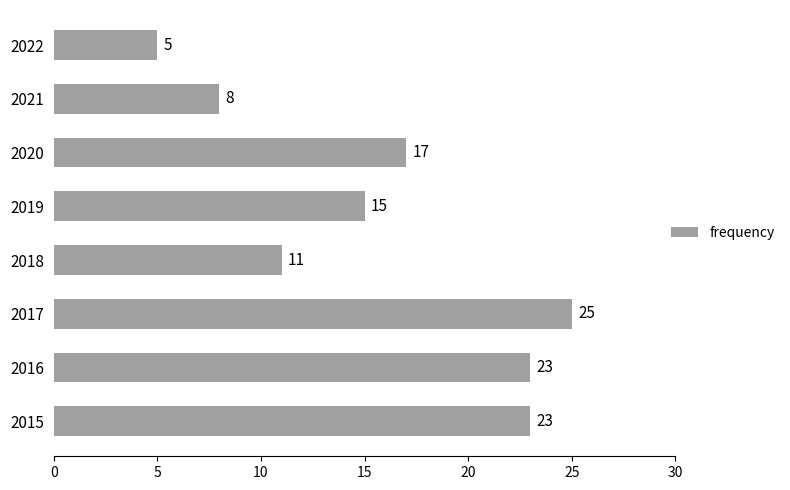

What is the difference between the maximum and minimum values?

20